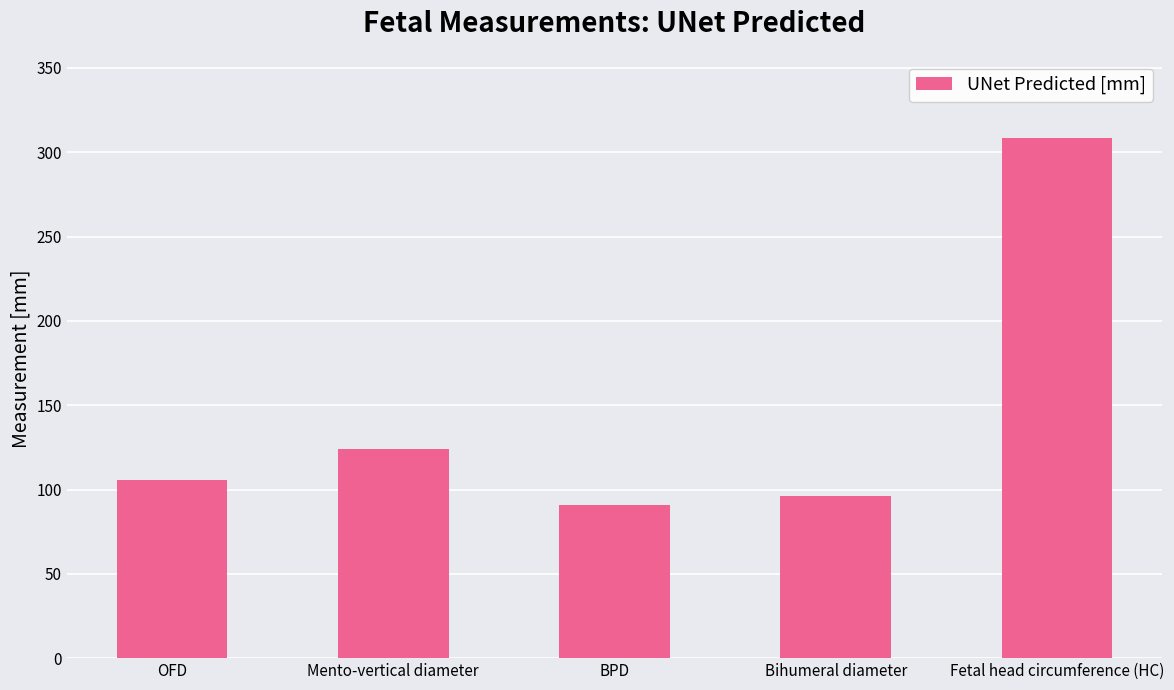

What is the greatest value displayed?

308.6